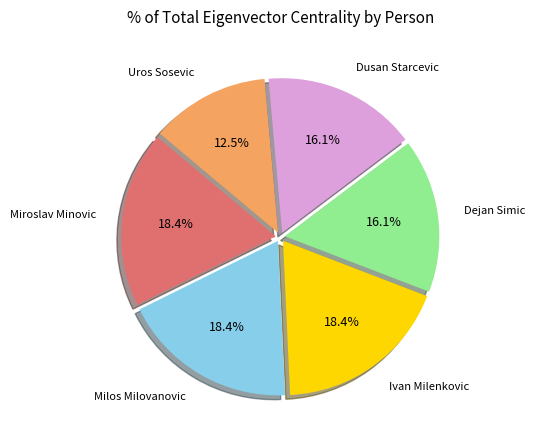

Which has a higher value, Ivan Milenkovic or Uros Sosevic?

Ivan Milenkovic